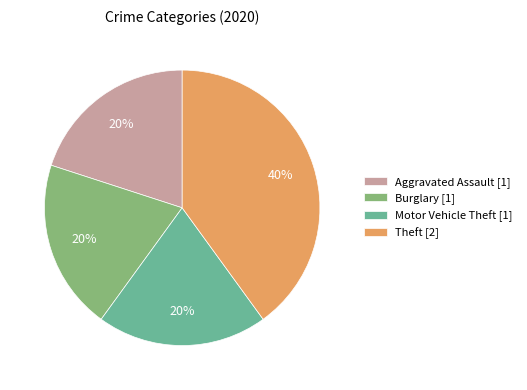

Between Theft [2] and Motor Vehicle Theft [1], which is larger?

Theft [2]